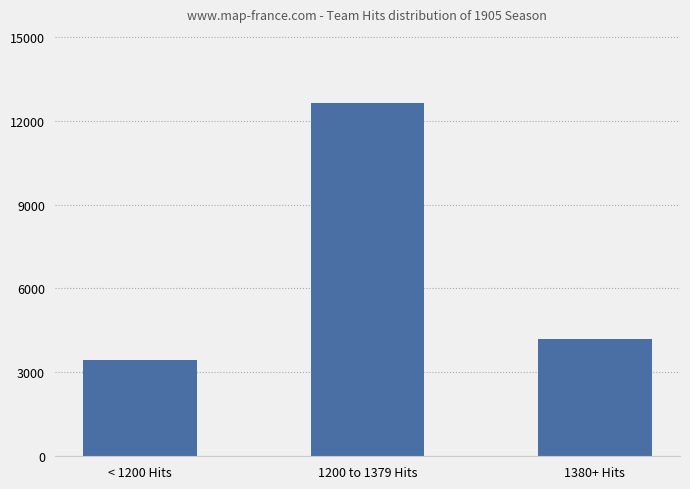

Rank the categories by value from highest to lowest.

1200 to 1379 Hits, 1380+ Hits, < 1200 Hits